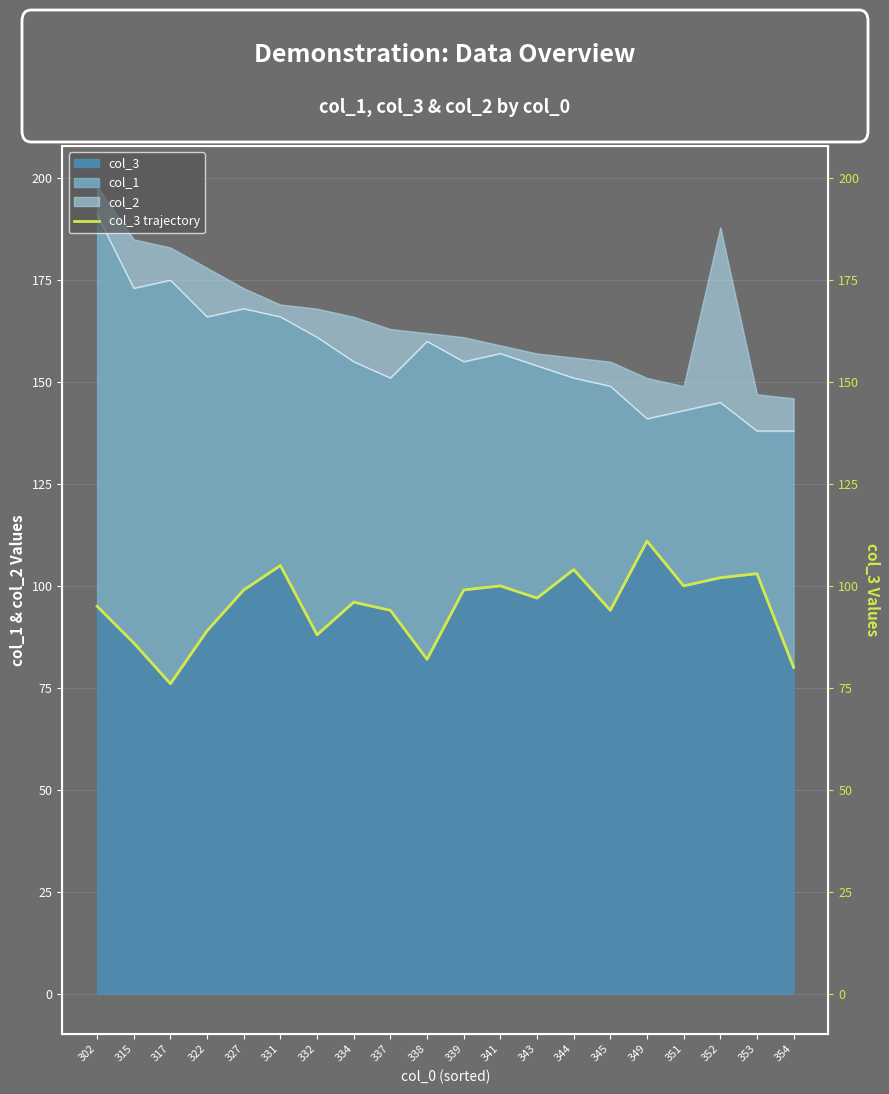

How many points are higher than both their immediate neighbors (excluding endpoints)?

6